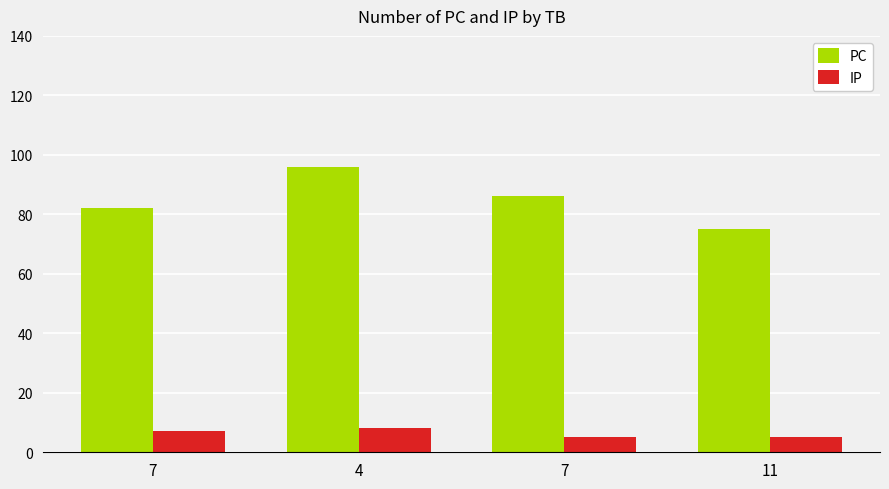

How many values in the IP series are below 7?

2